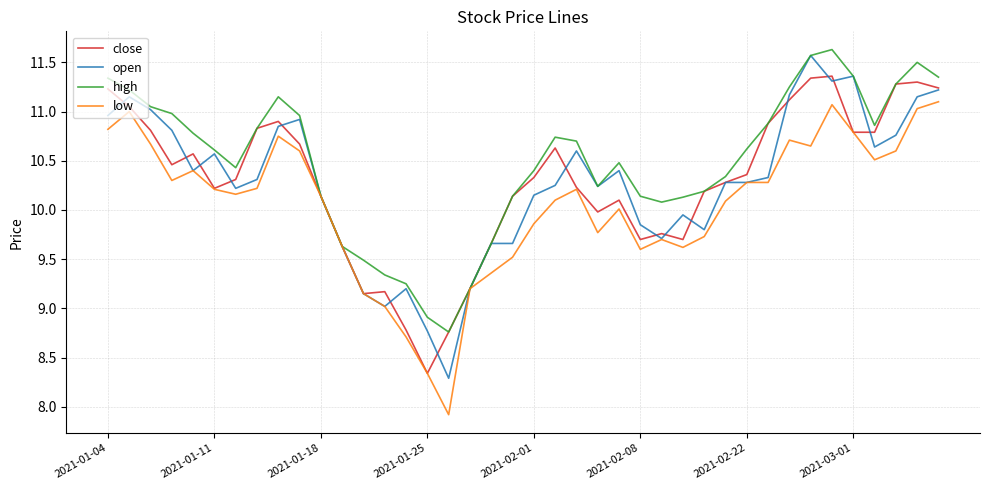

What is the minimum value shown in the chart?

7.9